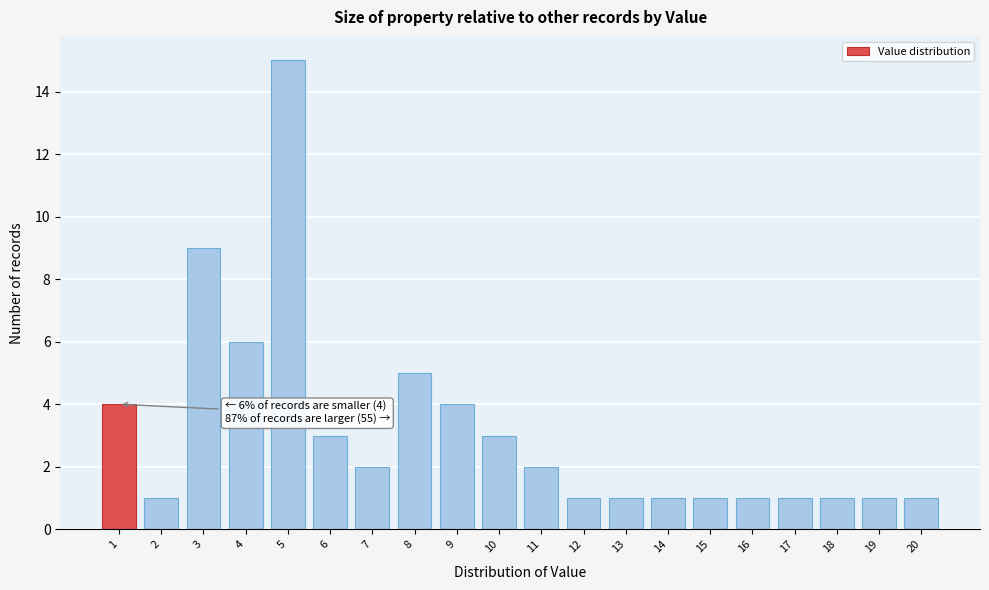

Reading left to right, list all the values displayed in this chart.

4	1	9	6	15	3	2	5	4	3	2	1	1	1	1	1	1	1	1	1